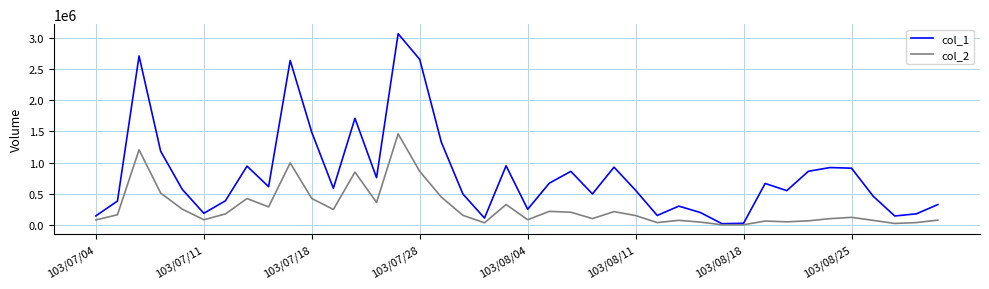

List the series in order of their peak value, highest first.

col_1, col_2